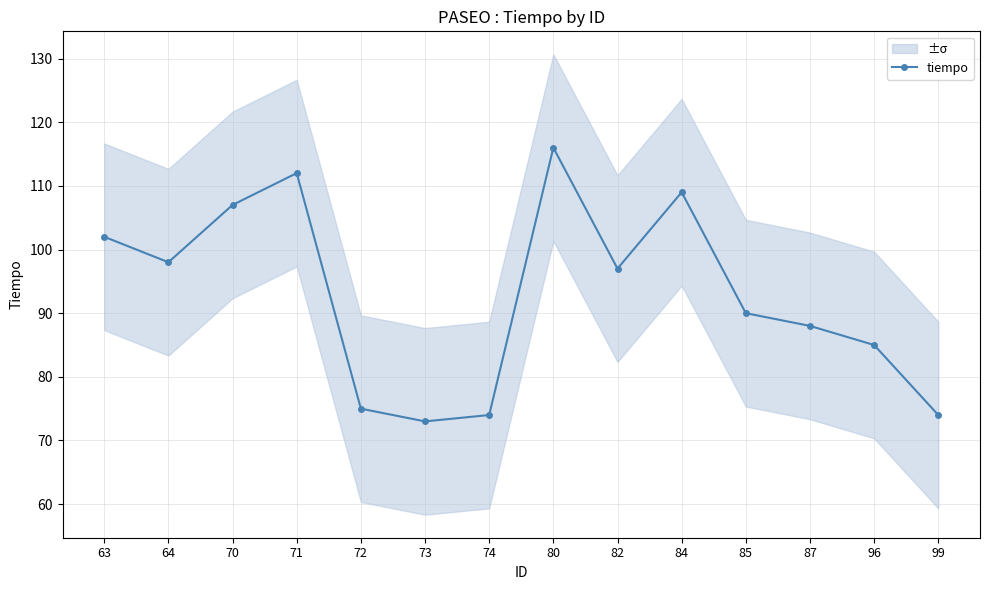

What is the minimum value shown in the chart?

73